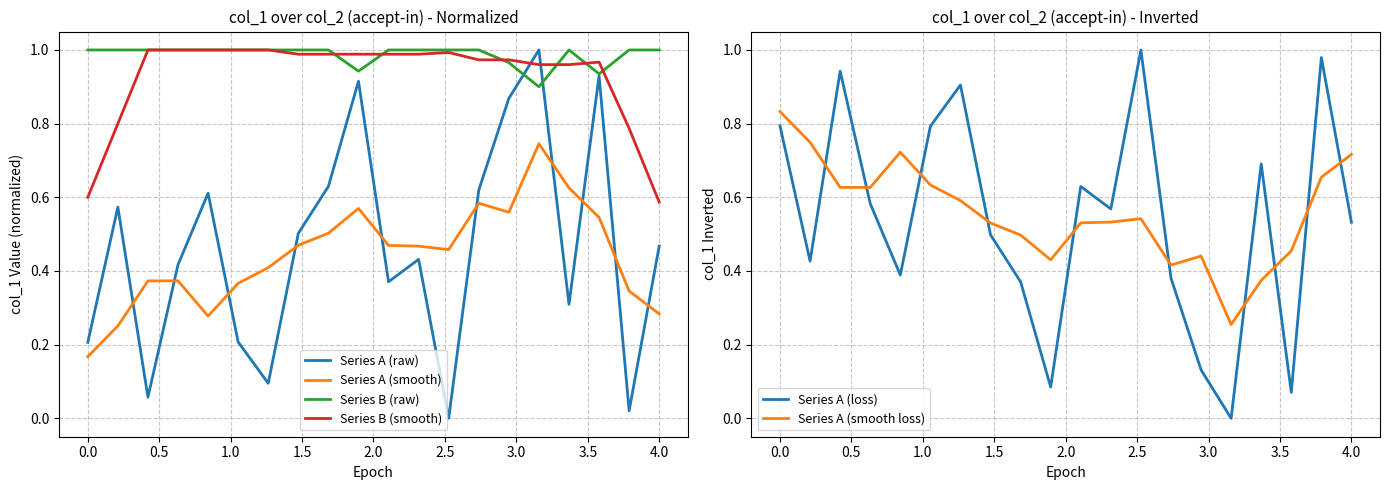

True or false: Series B (raw) and Series A (smooth) intersect in this chart.

False